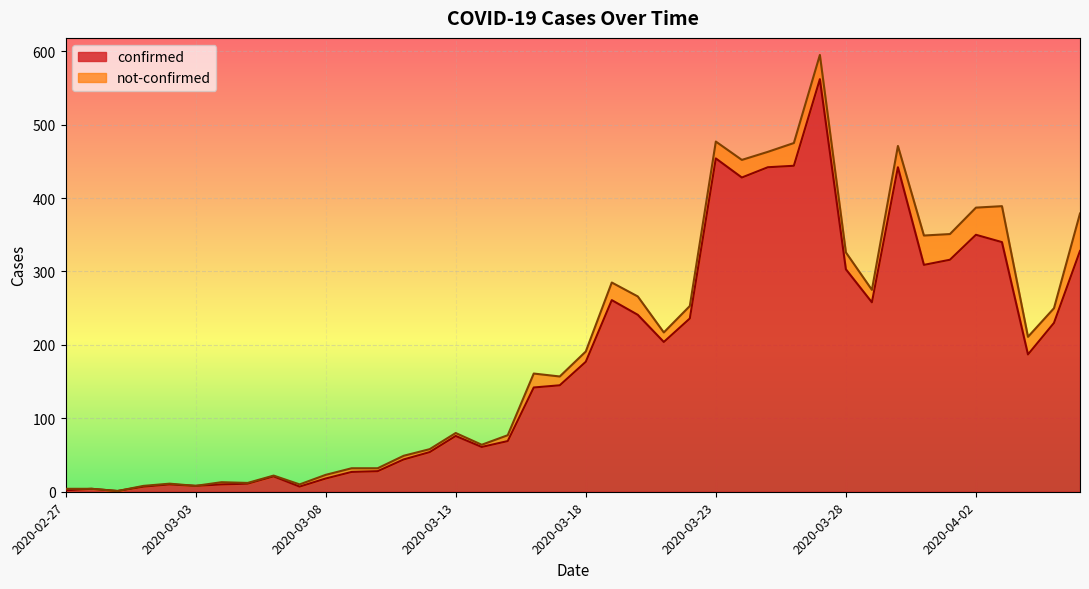

List the labels in order of value, largest first.

2020-03-27, 2020-03-23, 2020-03-26, 2020-03-25, 2020-03-30, 2020-03-24, 2020-04-02, 2020-04-03, 2020-04-06, 2020-04-01, 2020-03-31, 2020-03-28, 2020-03-19, 2020-03-29, 2020-03-20, 2020-03-22, 2020-04-05, 2020-03-21, 2020-04-04, 2020-03-18, 2020-03-17, 2020-03-16, 2020-03-13, 2020-03-15, 2020-03-14, 2020-03-12, 2020-03-11, 2020-03-10, 2020-03-09, 2020-03-06, 2020-03-08, 2020-03-05, 2020-03-02, 2020-03-04, 2020-03-03, 2020-03-01, 2020-03-07, 2020-02-28, 2020-02-27, 2020-02-29